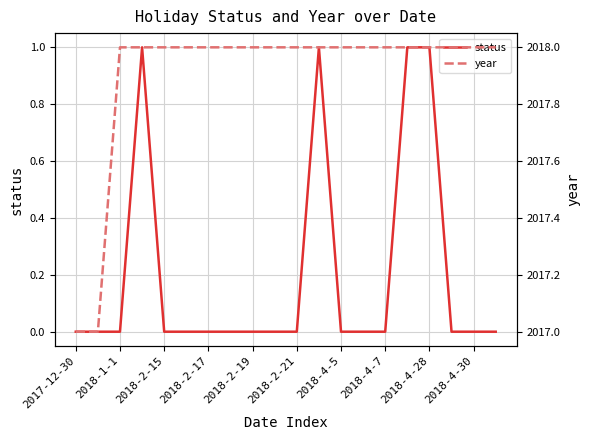

List the series in order of their overall mean, lowest first.

status, year